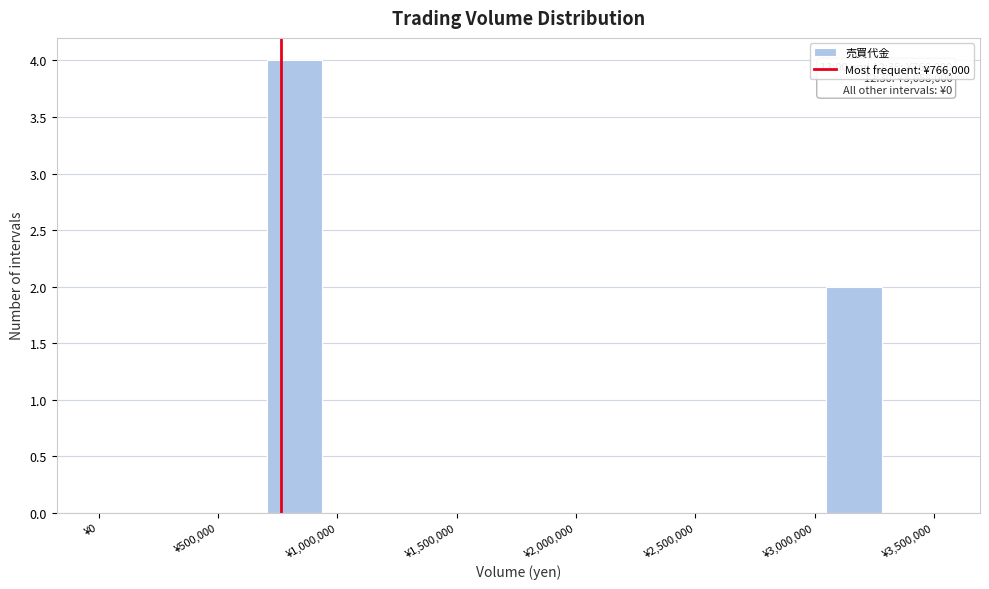

Over which range of the x-axis is the bar tallest?

700000 to 950000